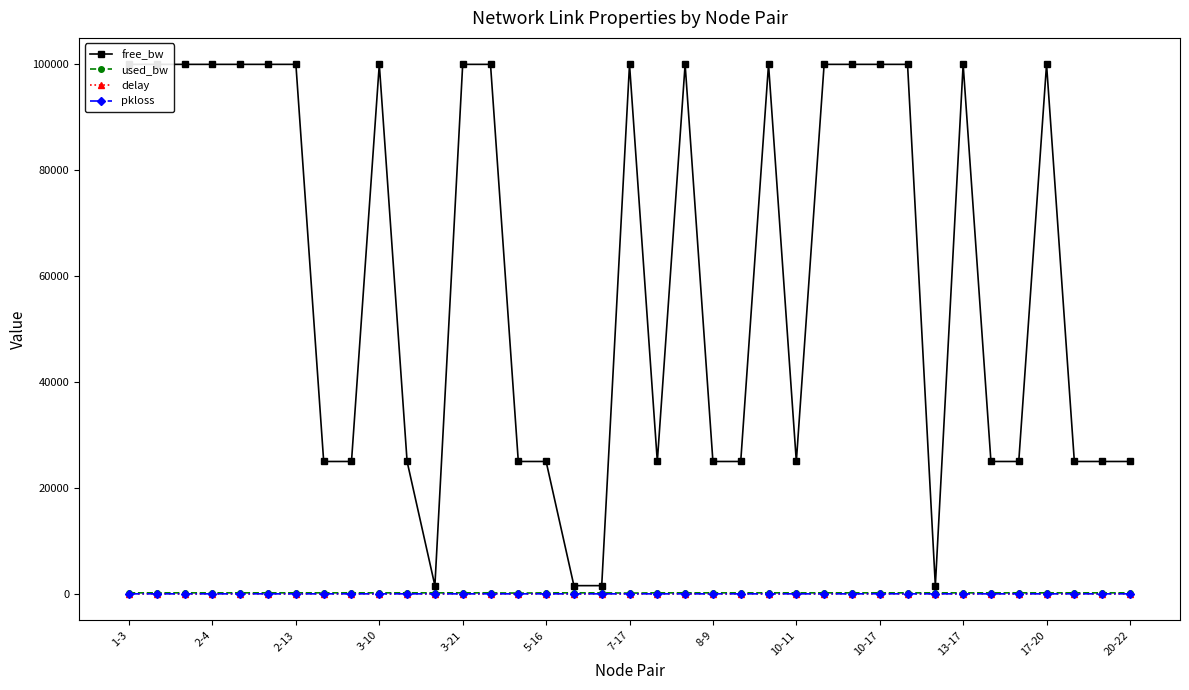

Which series has the widest spread of values?

free_bw